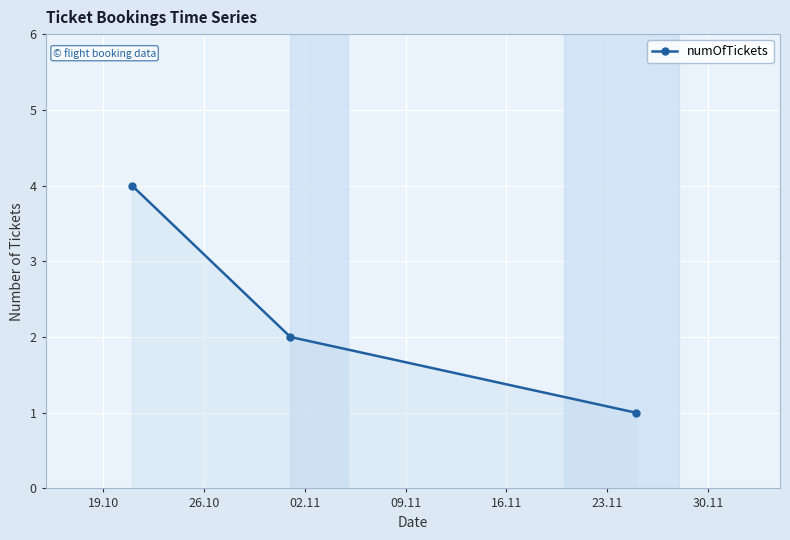

What is the maximum value shown in the chart?

4